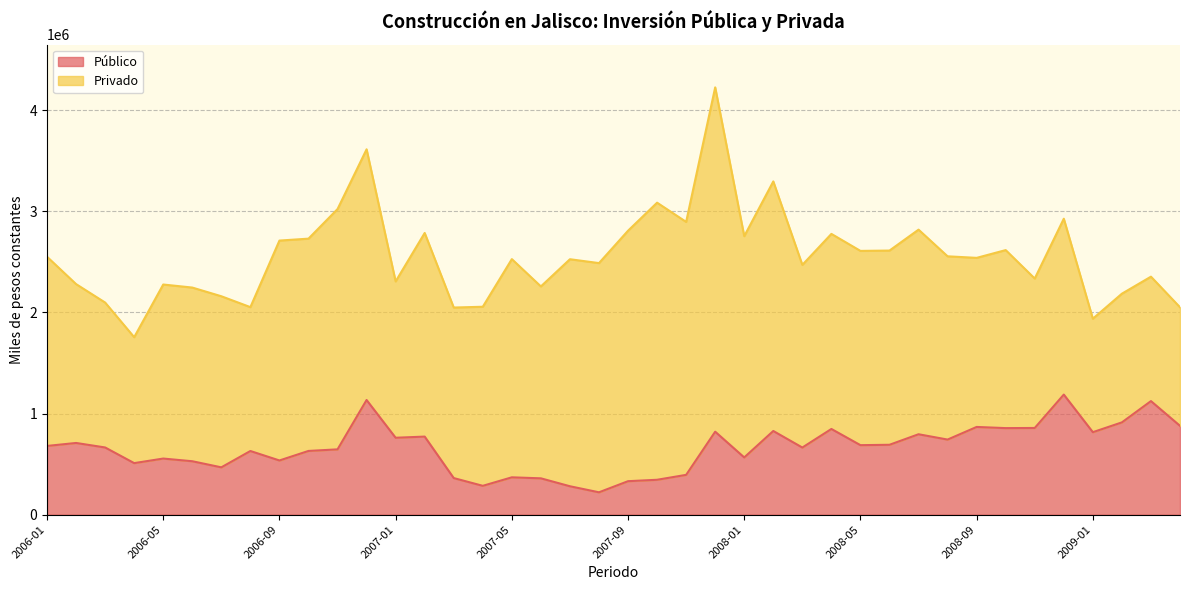

What is the maximum value for Público?

1187715.9